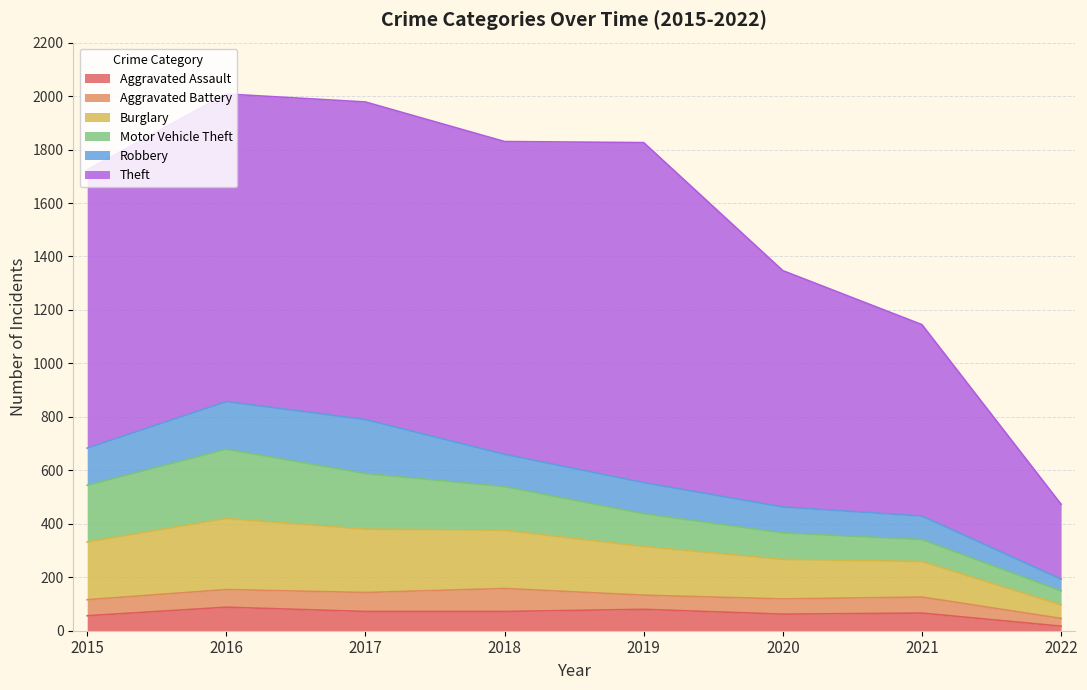

How many interior local valleys does the Theft series have?

1